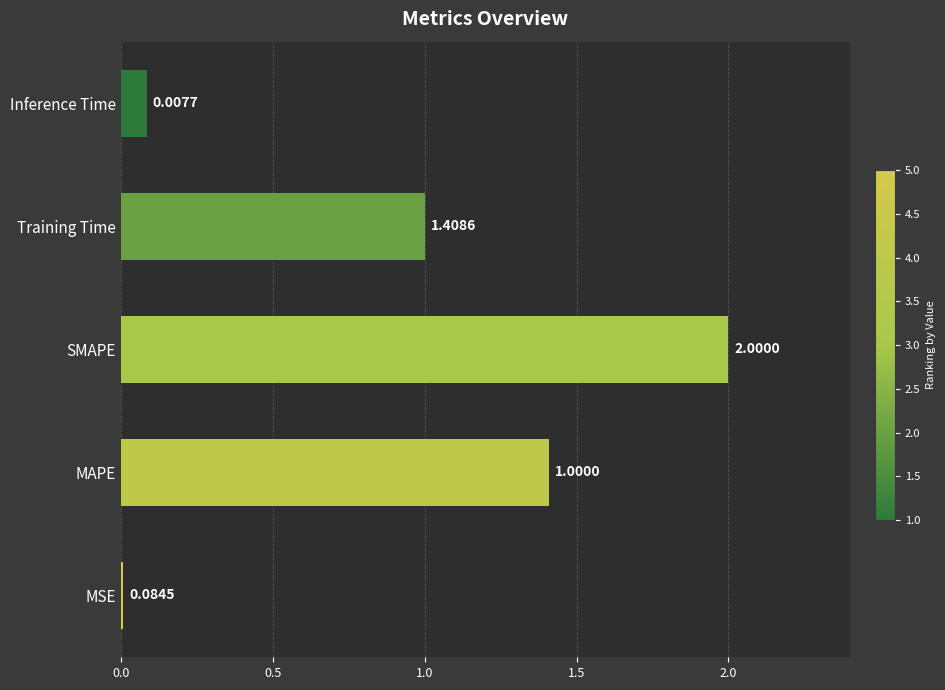

How many bars are there in total?

5